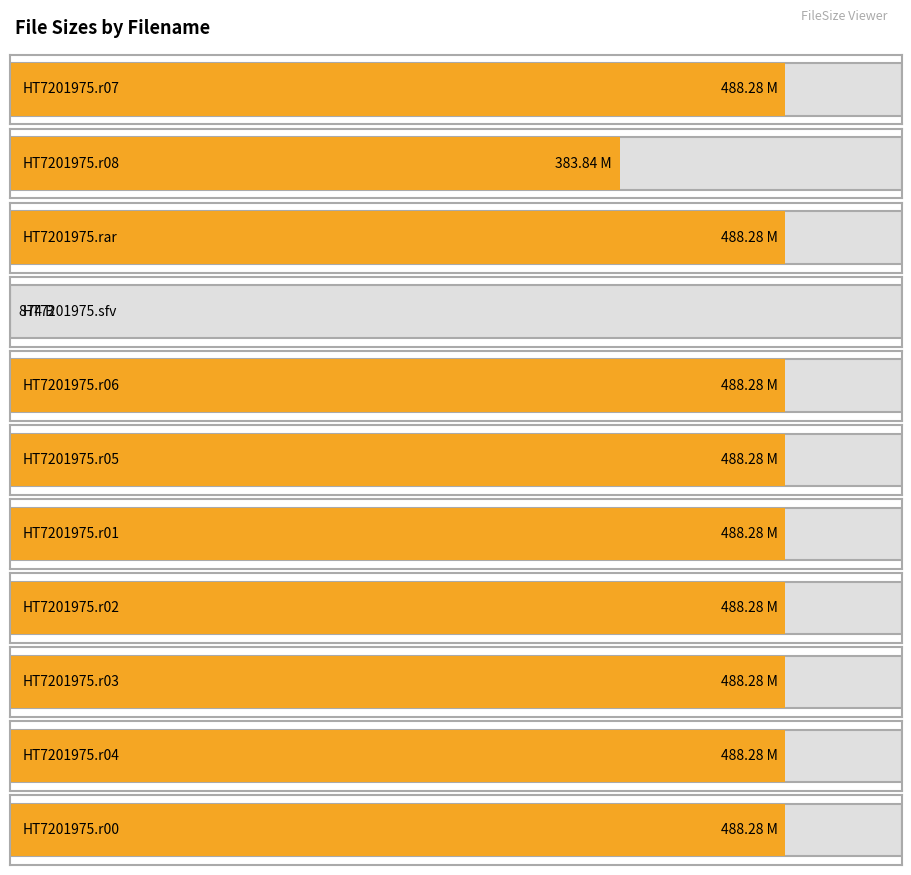

At which category does the chart reach its peak across all series?

HT7201975.r07